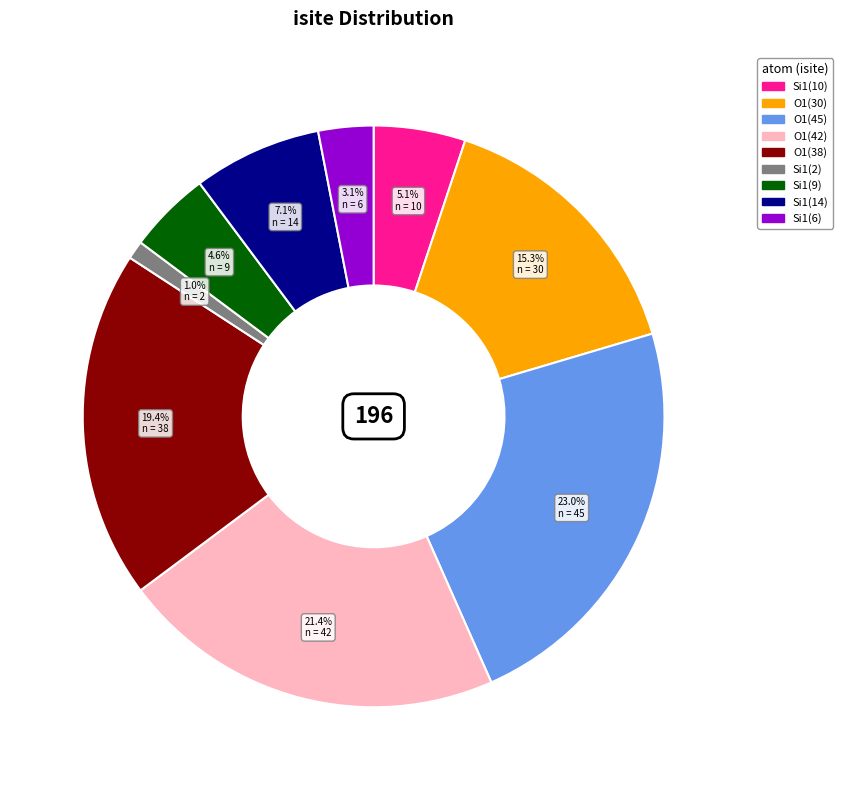

How many segments does this pie chart have?

9